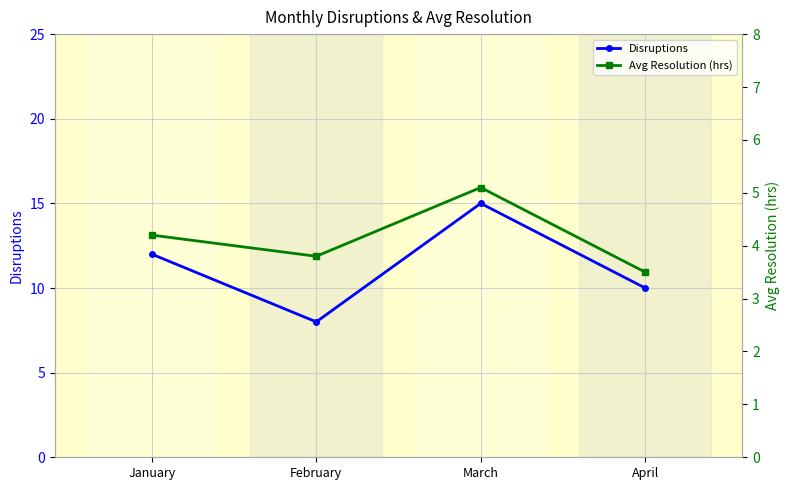

Where does the Disruptions series first go above 12?

March